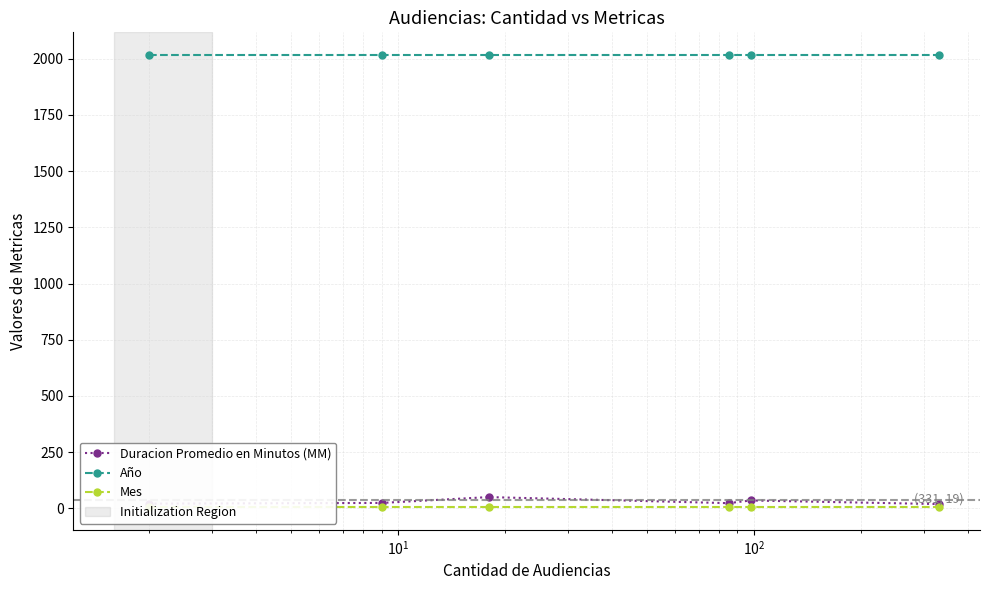

True or false: Año and Duracion Promedio en Minutos (MM) cross at least once.

False